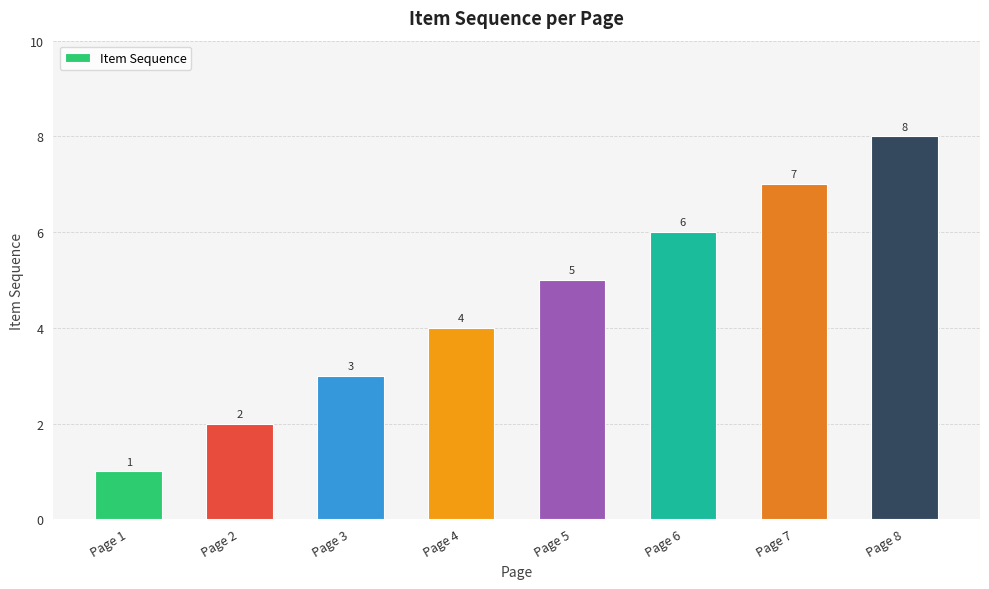

What is the smallest value displayed?

1